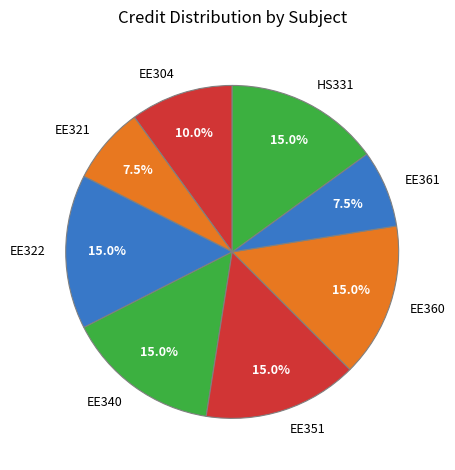

Combined, do EE304 and HS331 account for over 50%?

No